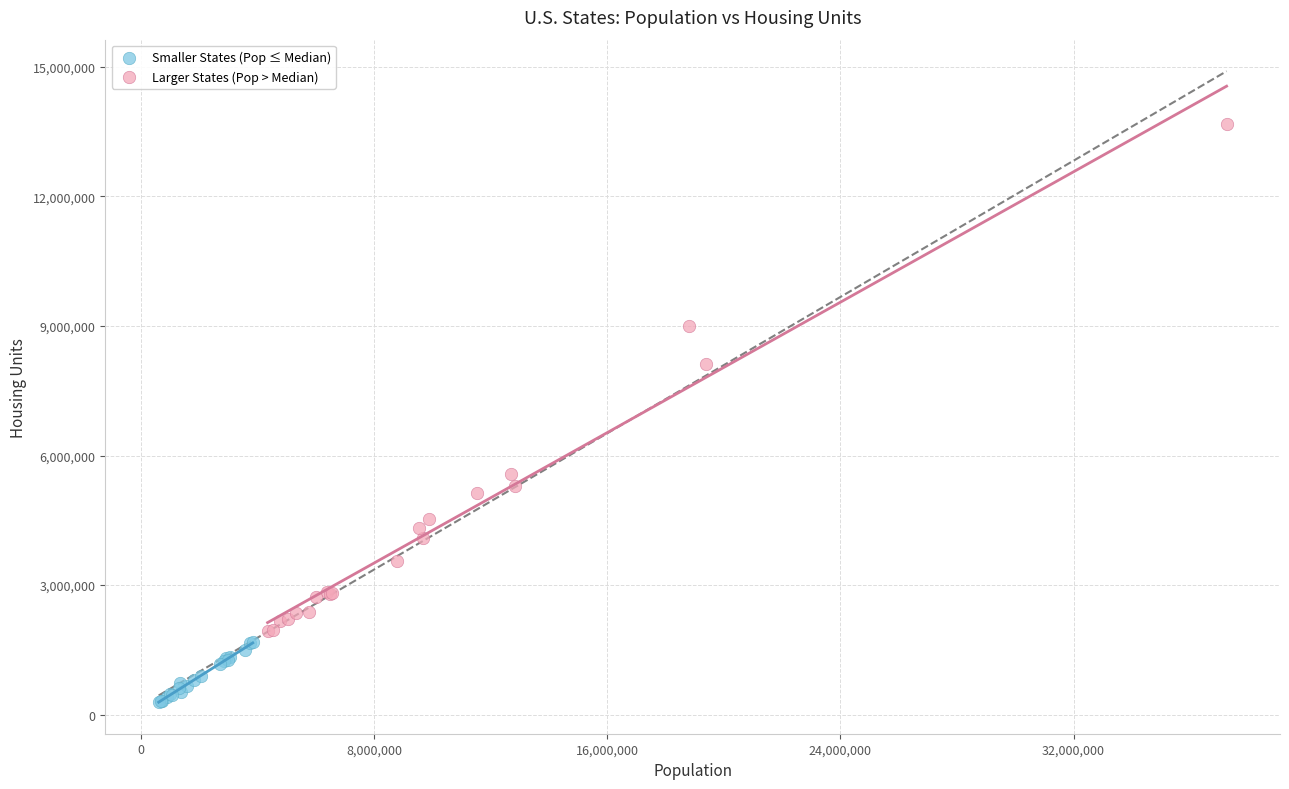

Which series contains the highest Y value?

Larger States (Pop > Median)